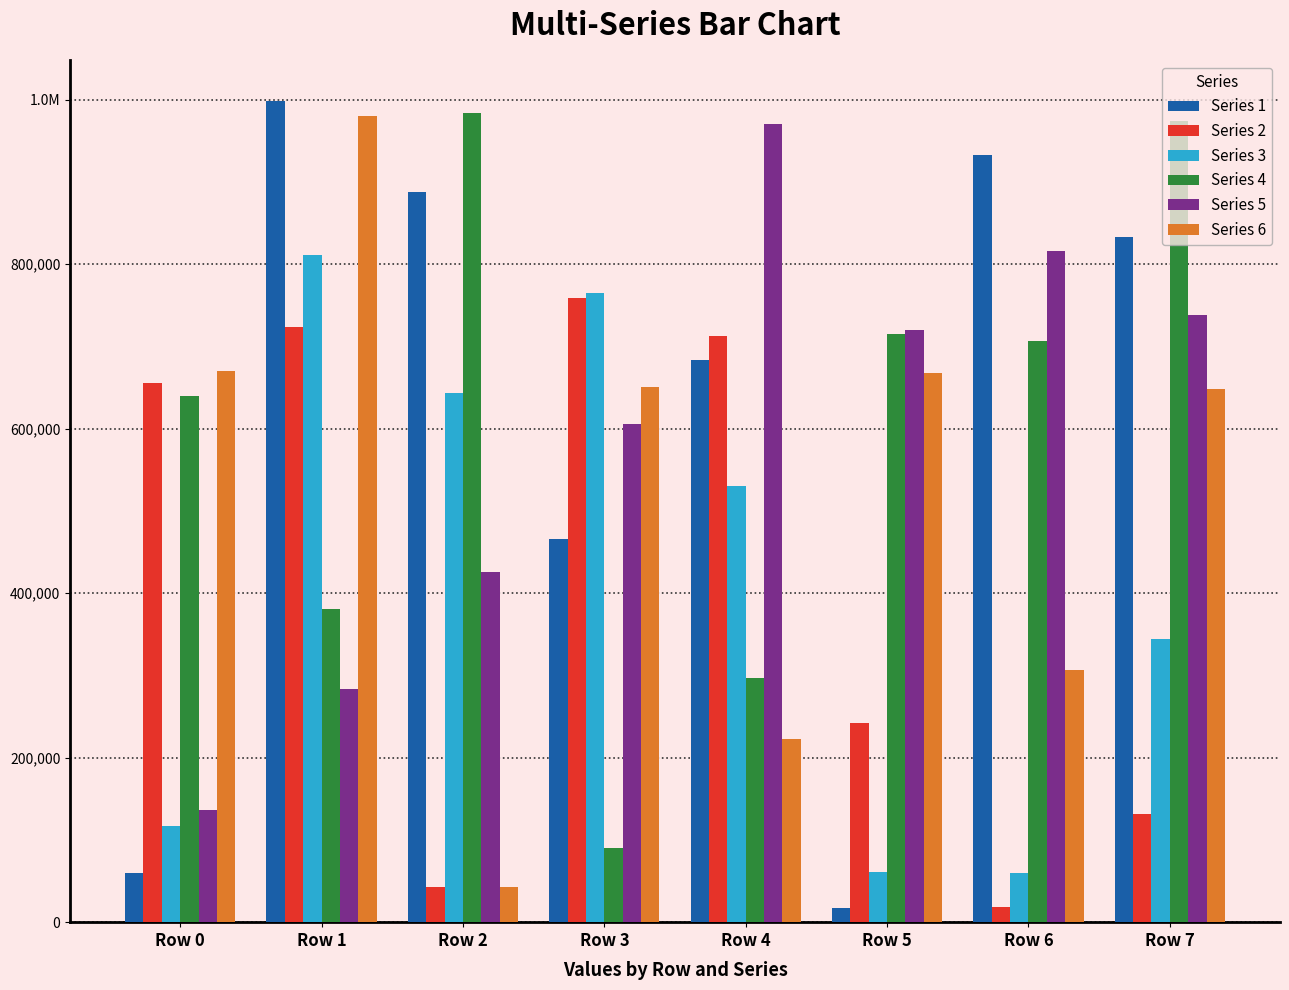

What is the smallest value displayed?

16652